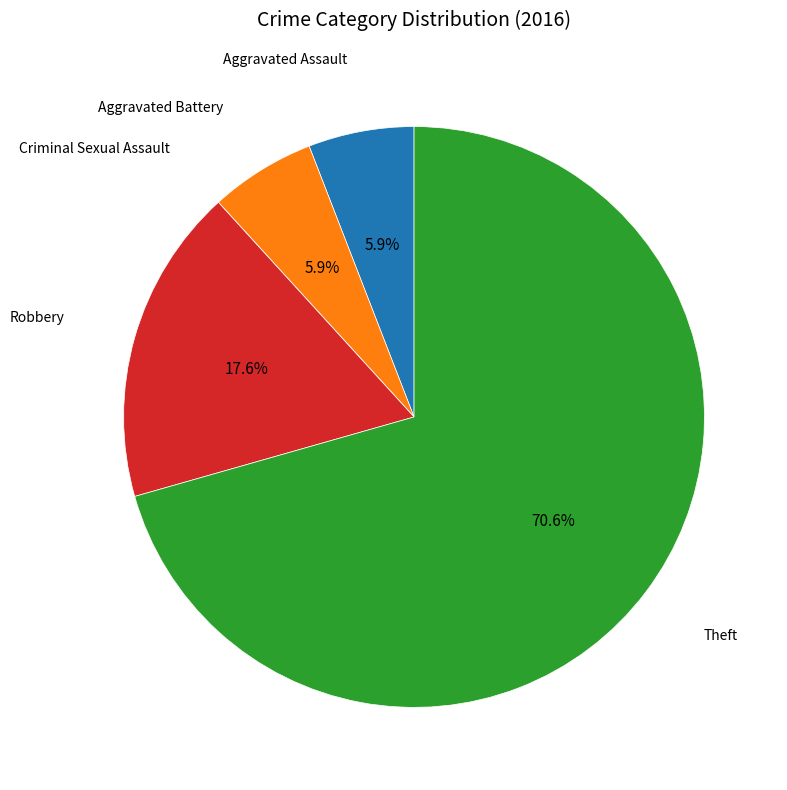

Is there a majority slice in this chart?

Yes